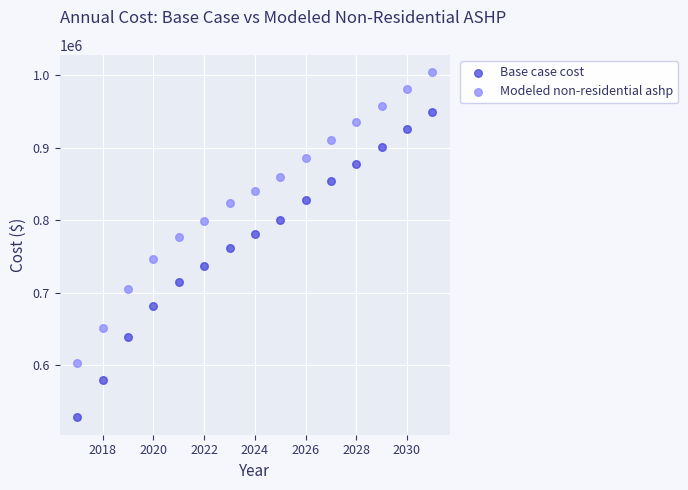

Which series contains the highest Y value?

Modeled non-residential ashp